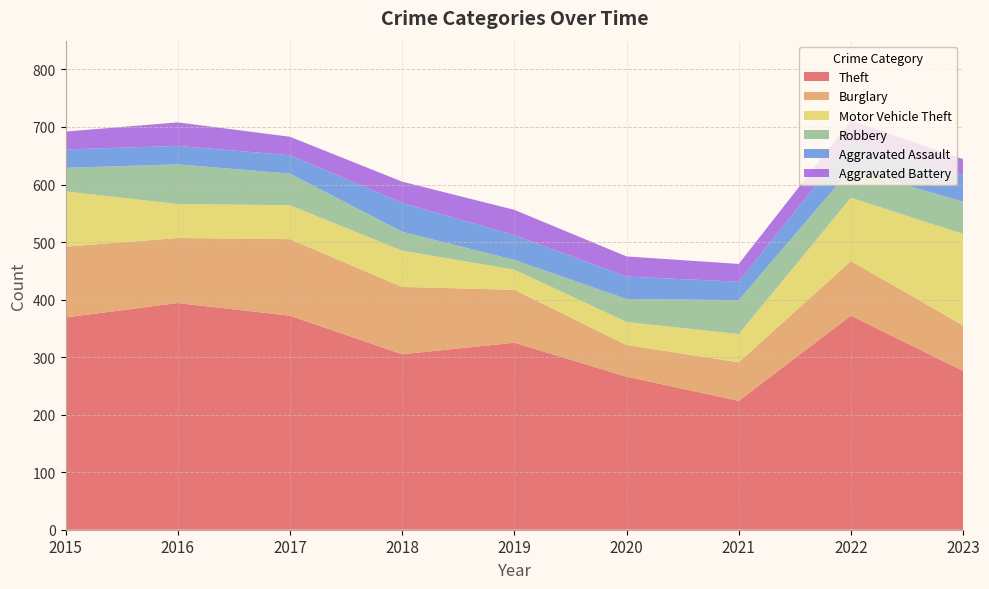

Reading left to right, list all the values displayed in this chart.

Theft: 369	394	372	305	325	266	224	372	276
Burglary: 123	113	133	117	92	55	67	95	79
Motor Vehicle Theft: 96	59	59	63	35	40	49	110	159
Robbery: 41	69	55	33	17	40	59	50	56
Aggravated Assault: 32	32	32	50	43	39	32	48	47
Aggravated Battery: 31	41	32	37	44	35	31	36	27